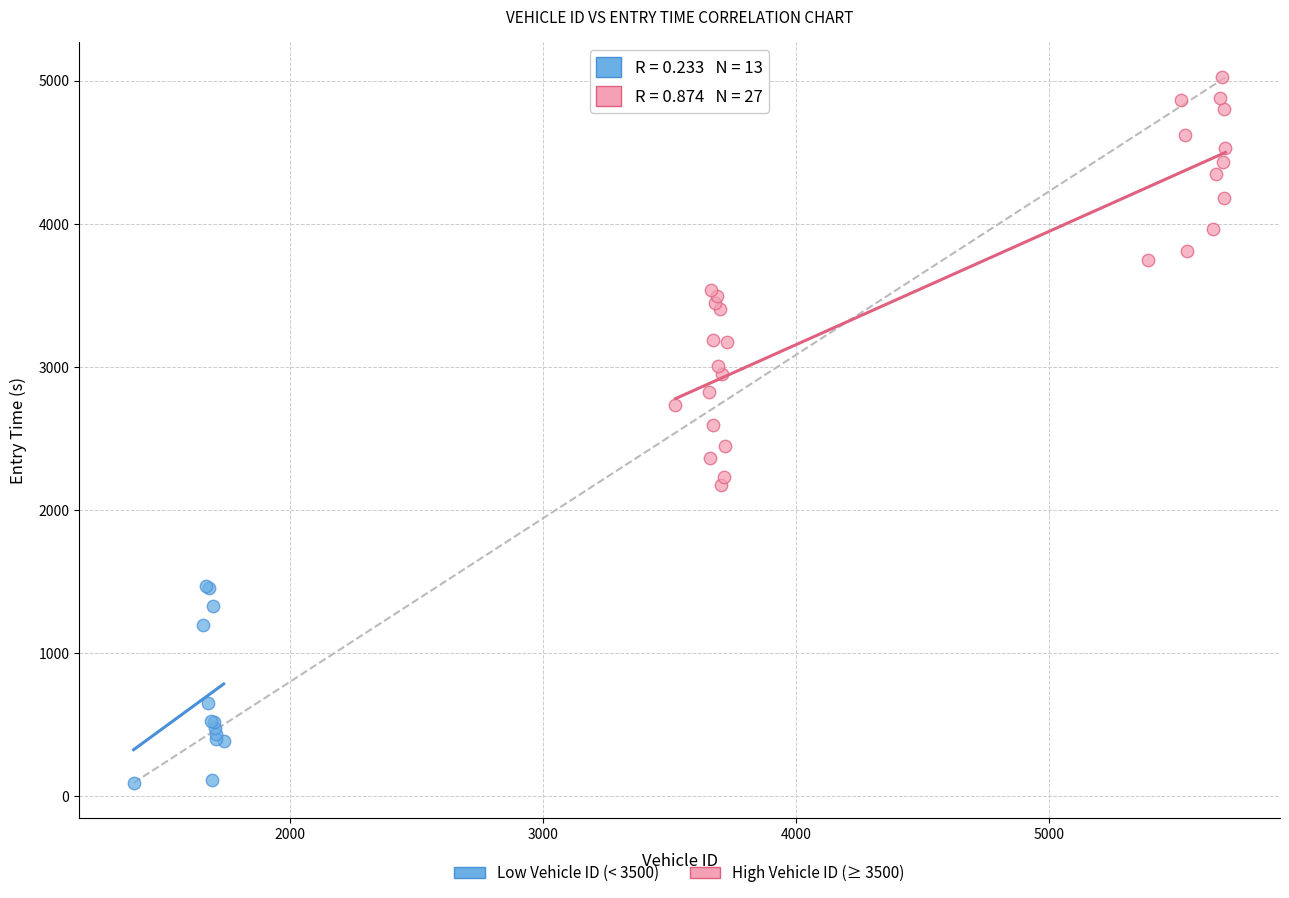

Which series has the largest Y range (max minus min)?

High Vehicle ID (≥ 3500)